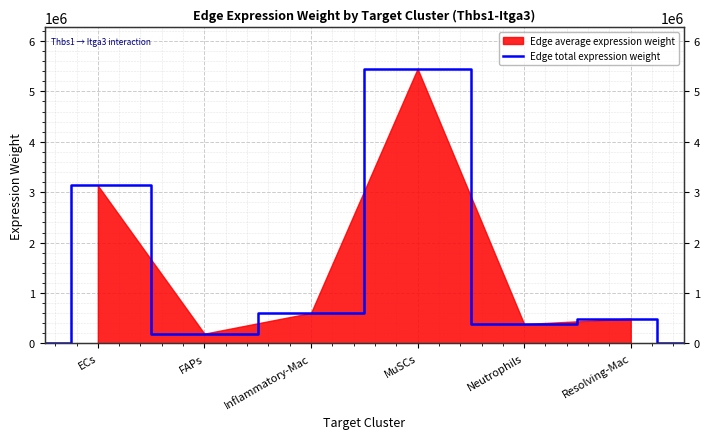

Reading left to right, extract all data points from this chart.

0.0	3133021.9	193230.1	603952.2	5450112.9	384223.5	491358.7	0.0